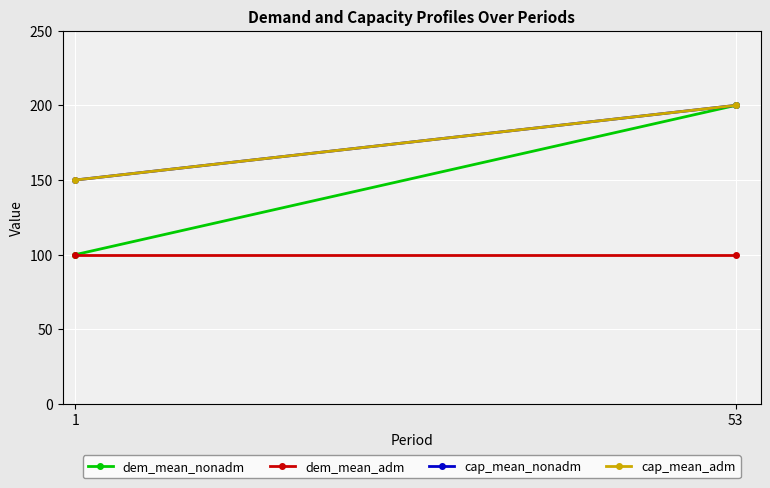

Read the cap_mean_nonadm value at 53, to the nearest 10.

200